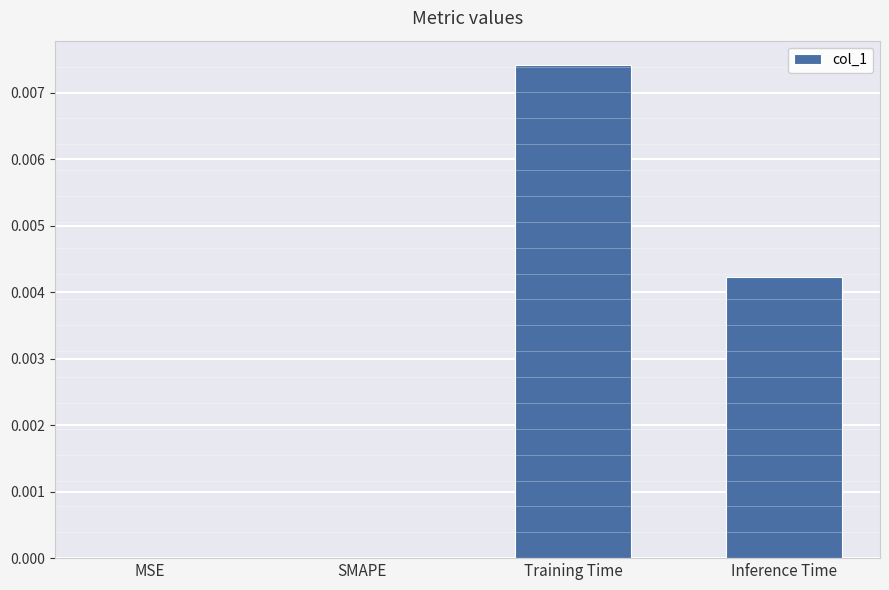

The value at Training Time is 0.0. True or false?

True